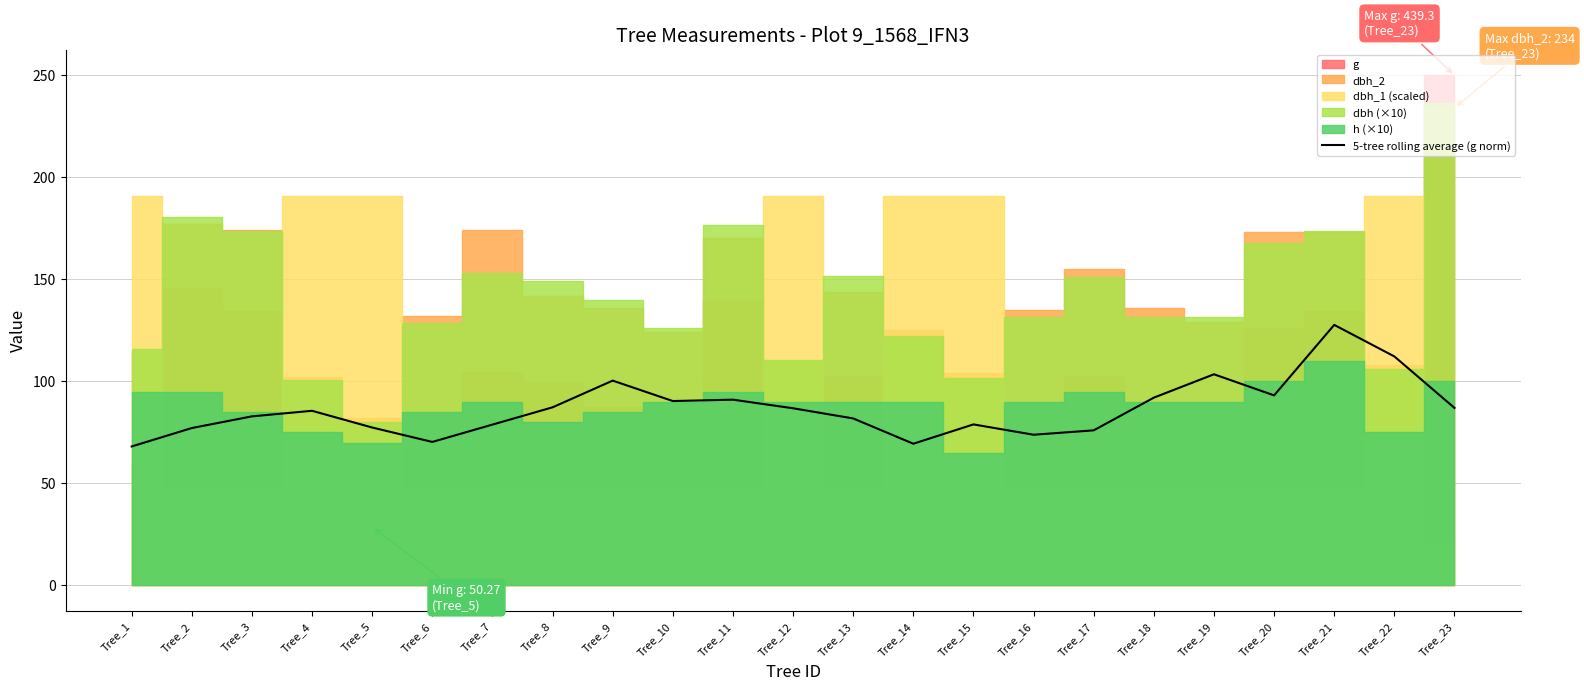

Where is the first local minimum?

Tree_6